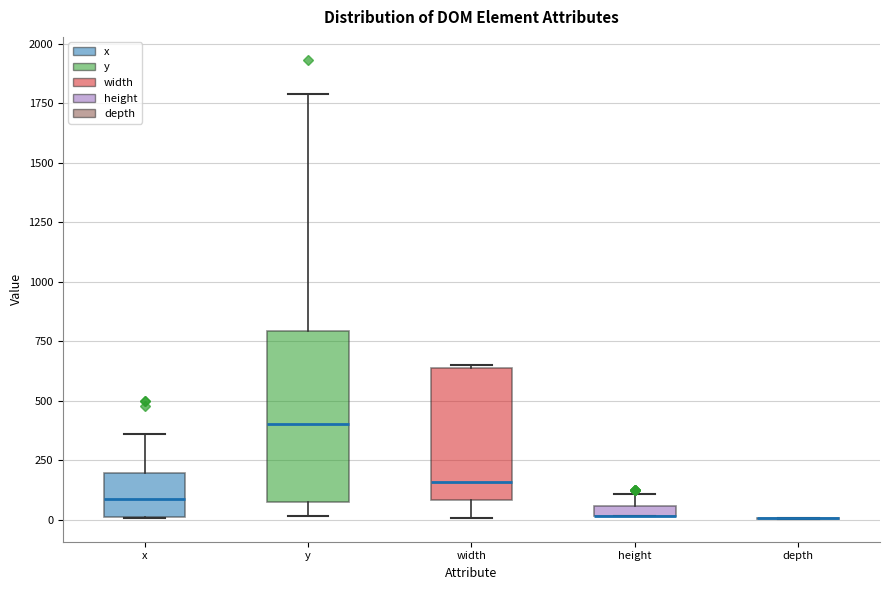

Where is the lower edge of the box for y on the y-axis? The values are not printed on the chart, so give them approximately, as read against the axis.

100